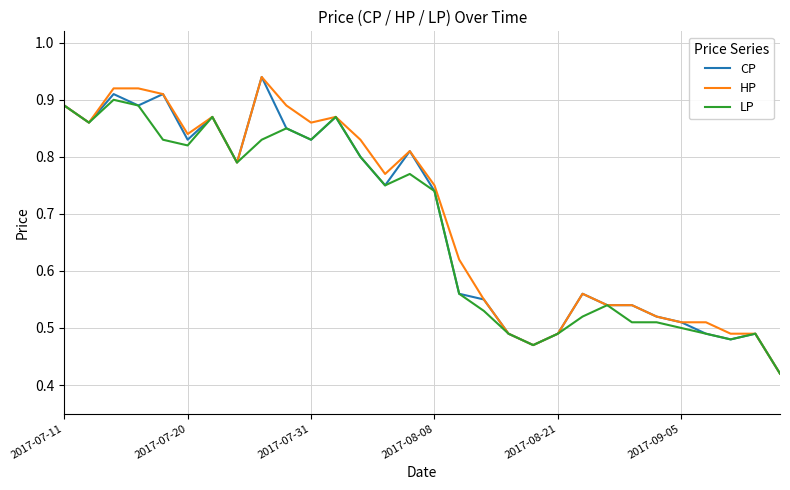

Does the chart have visible grid lines?

Yes